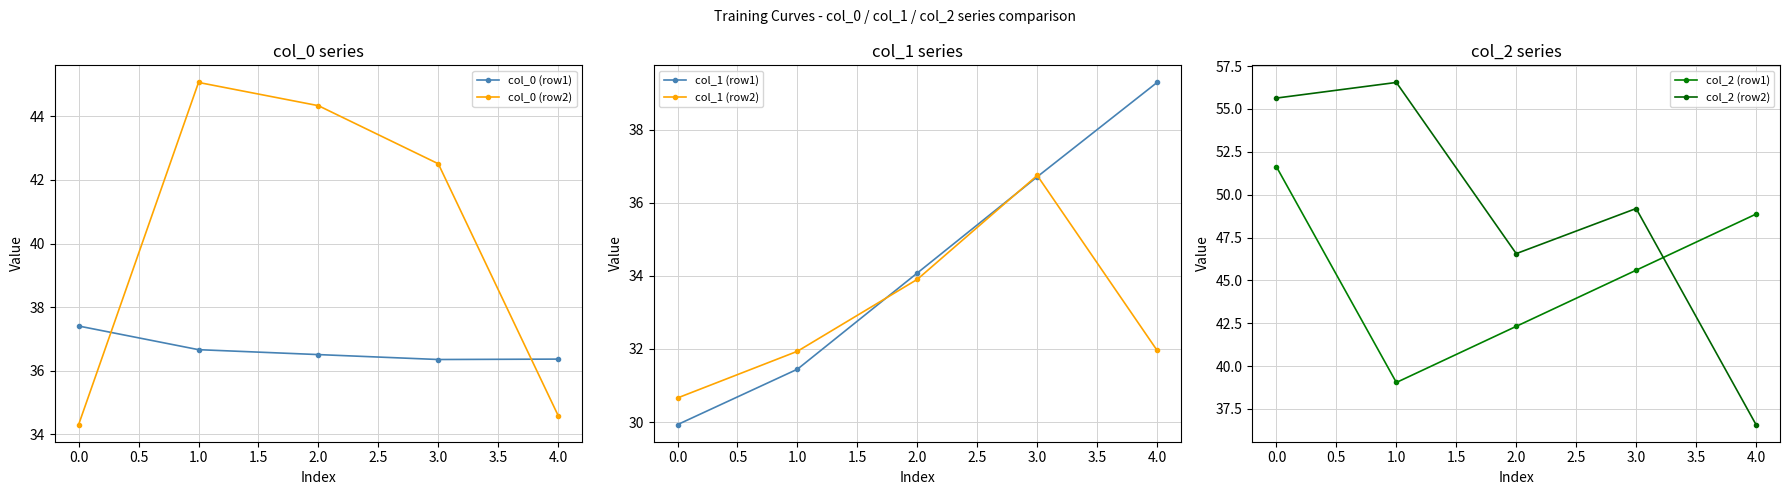

How many interior local peaks does the col_0 (row2) series have?

1